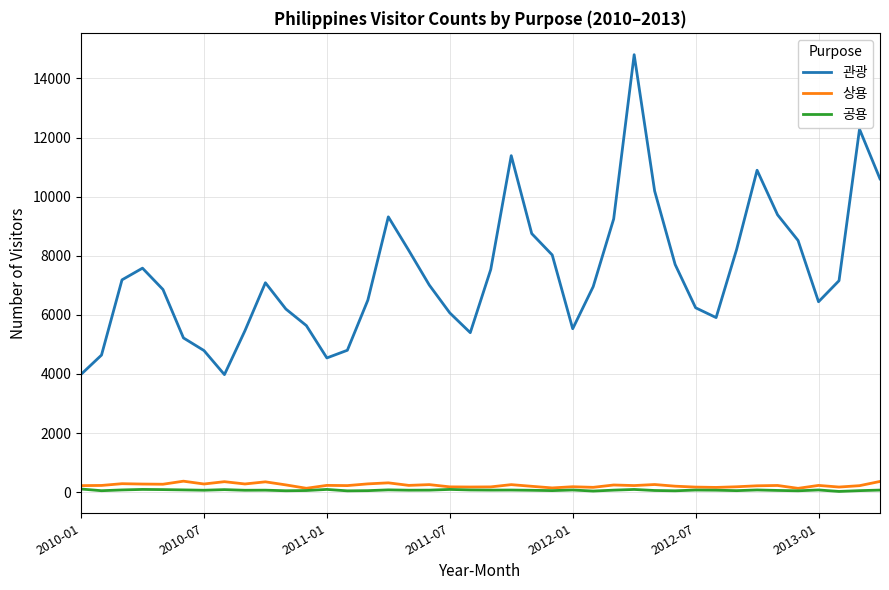

True or false: 상용 and 관광 intersect in this chart.

False